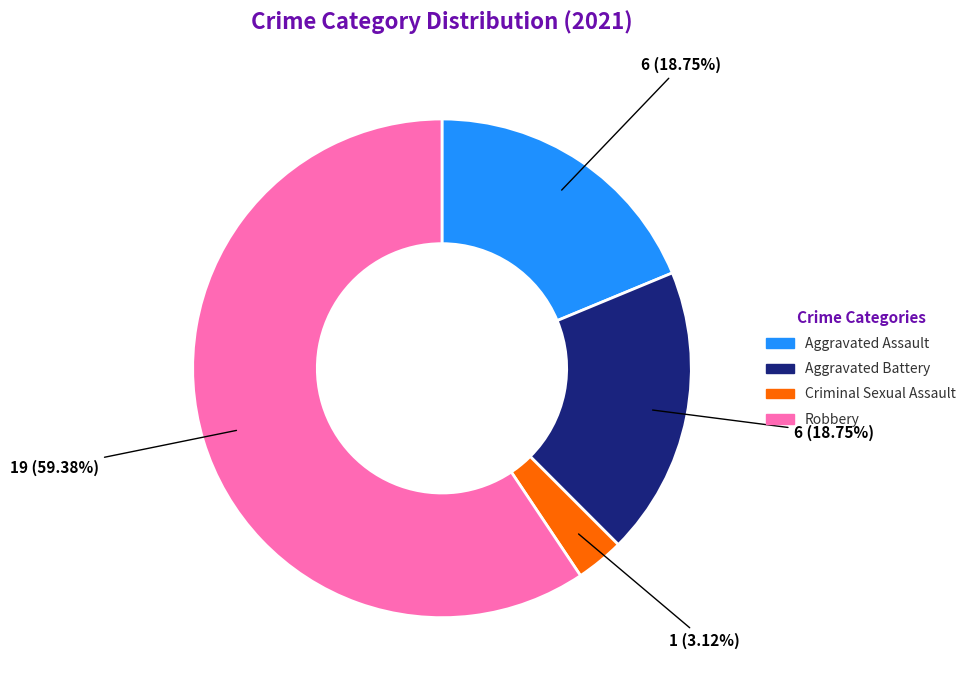

Does any single category account for the majority?

Yes